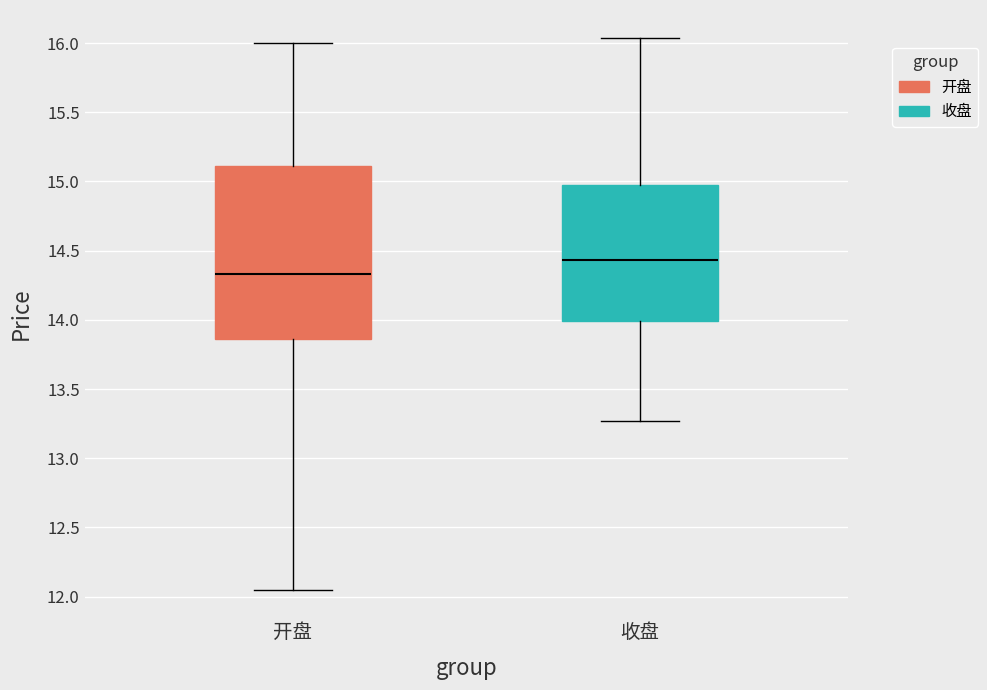

Which box's median line is the lowest?

开盘